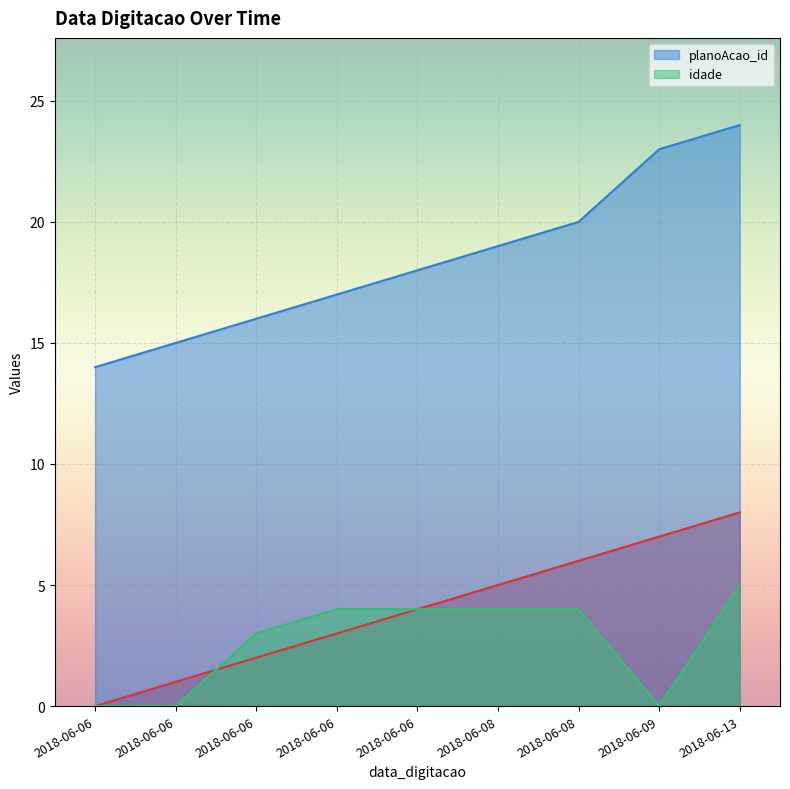

How many series are shown in this chart?

3